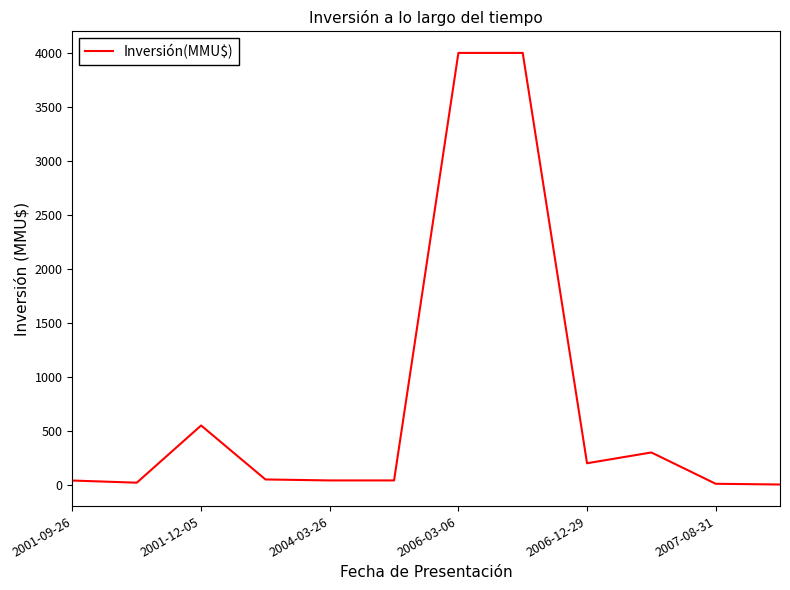

What is the maximum value shown in the chart?

4000.0